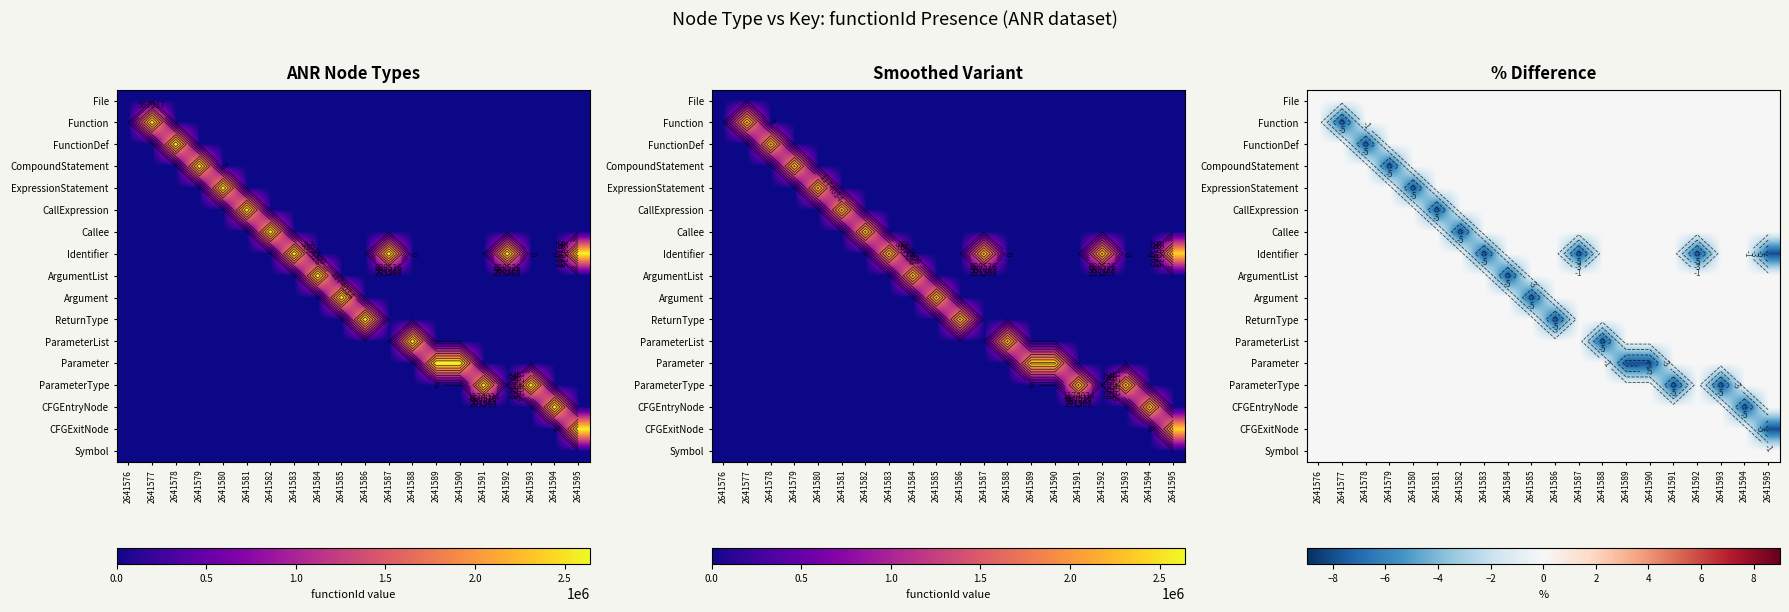

What is the minimum value shown in the chart?

-8.0